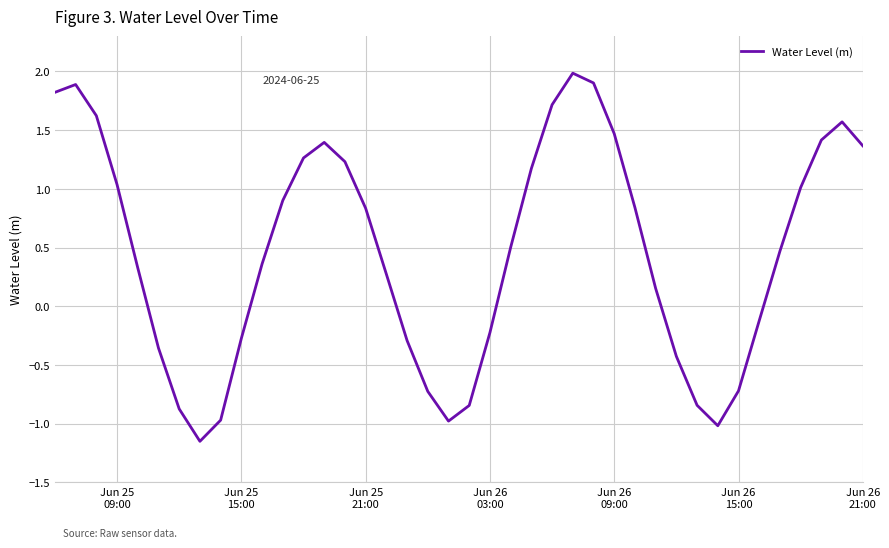

What is the maximum value shown in the chart?

2.0